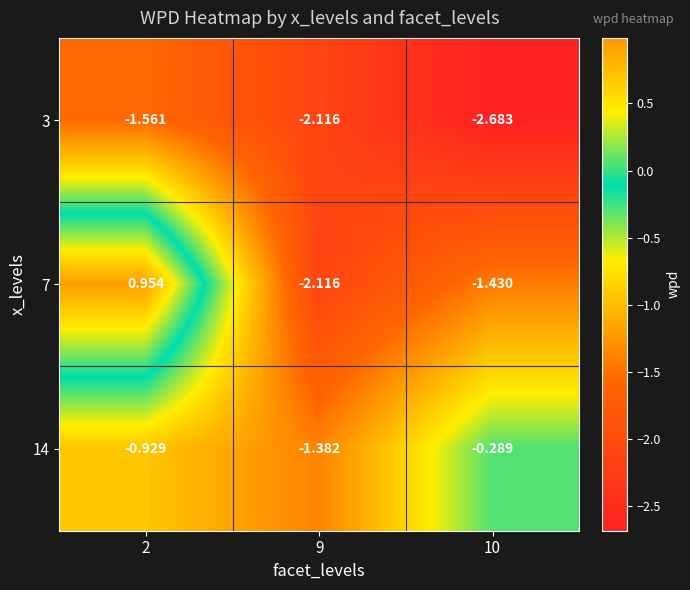

Is the value of 14 at 10 greater than the value of 3 at 9?

Yes